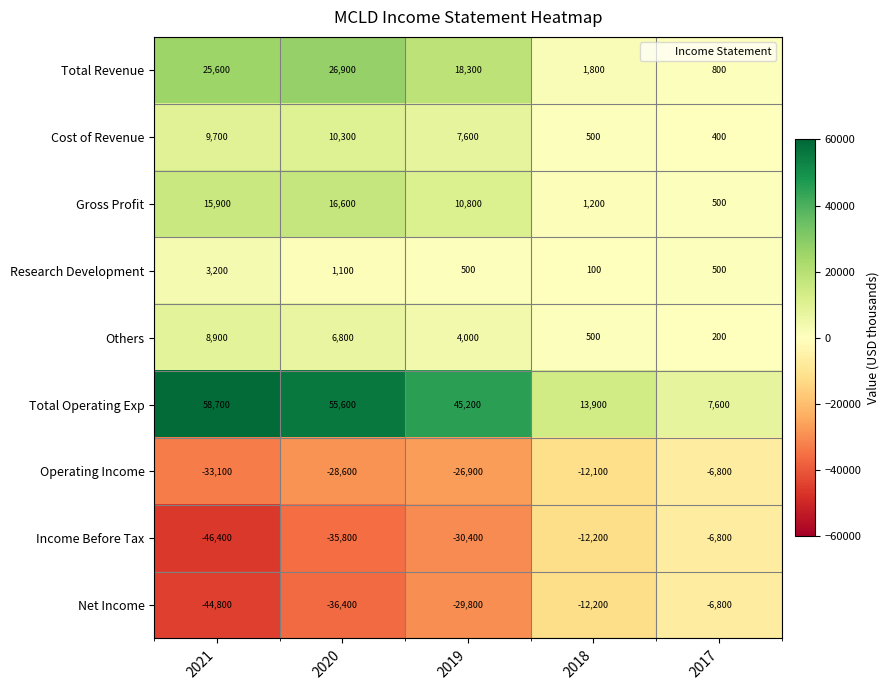

Count the number of categories in the chart.

5